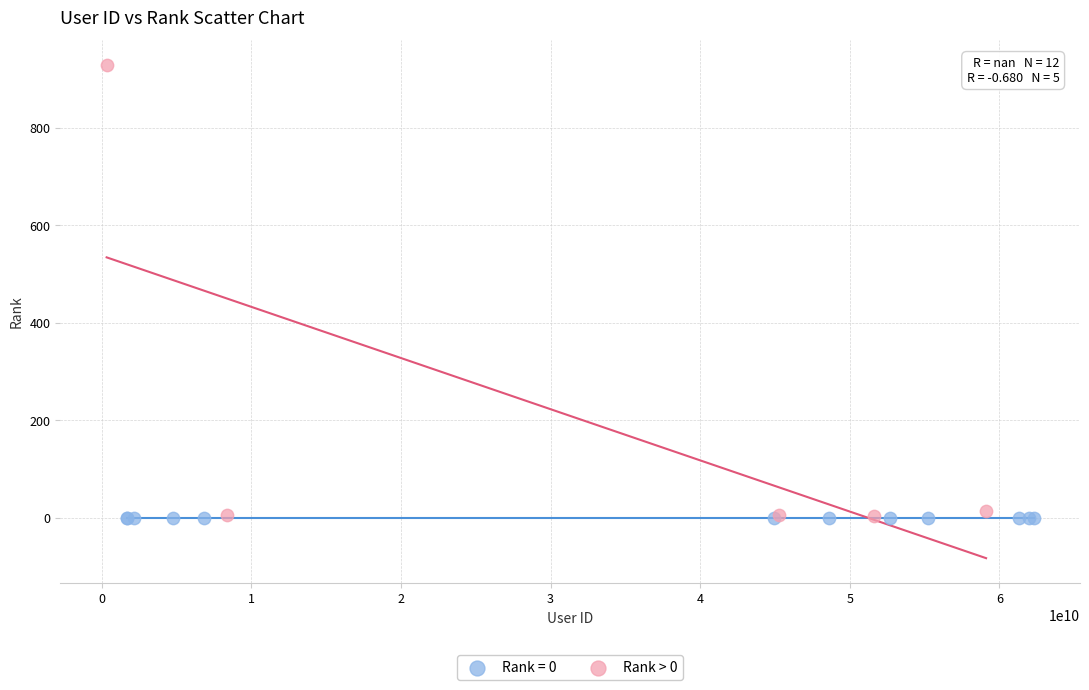

Which series contains the highest Y value?

Rank > 0